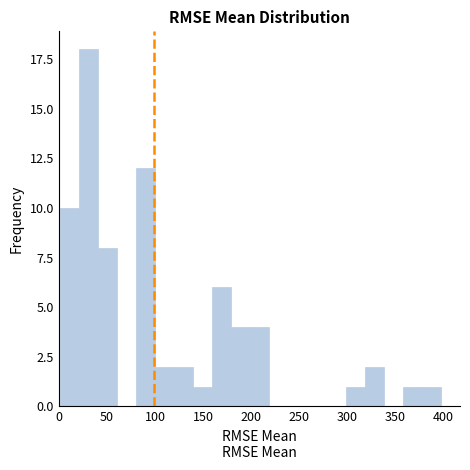

Around what value on the x-axis is the tallest bar? Give the approximate position of its centre, as read against the axis.

30